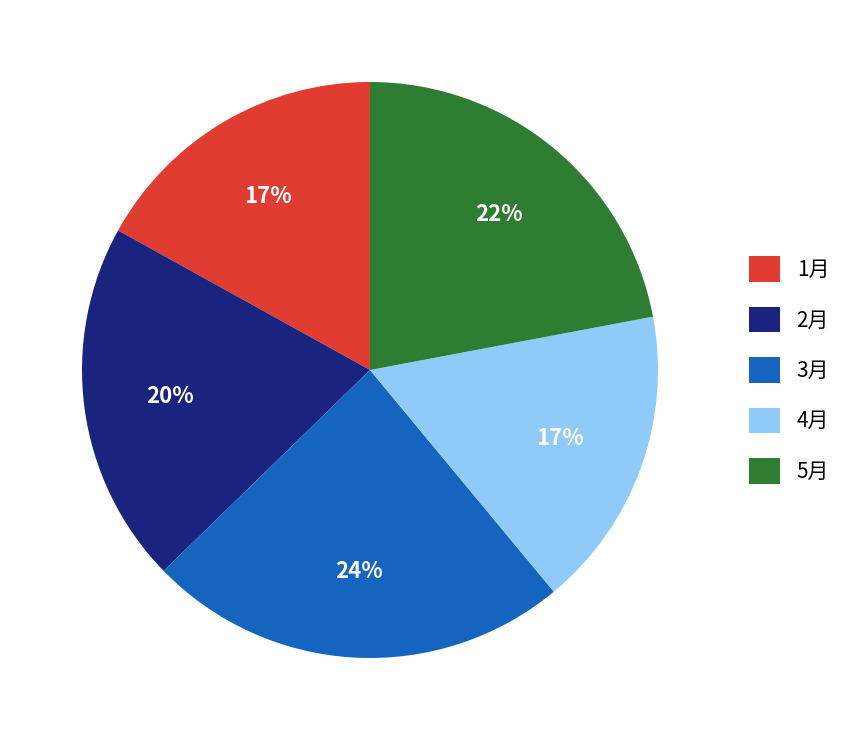

Is there any slice that represents more than half of the pie?

No